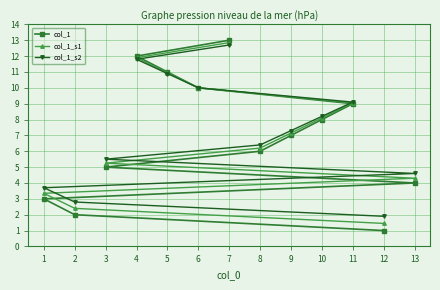

List the labels in order of col_1 value, largest first.

7, 4, 5, 6, 11, 10, 9, 8, 3, 13, 1, 2, 12